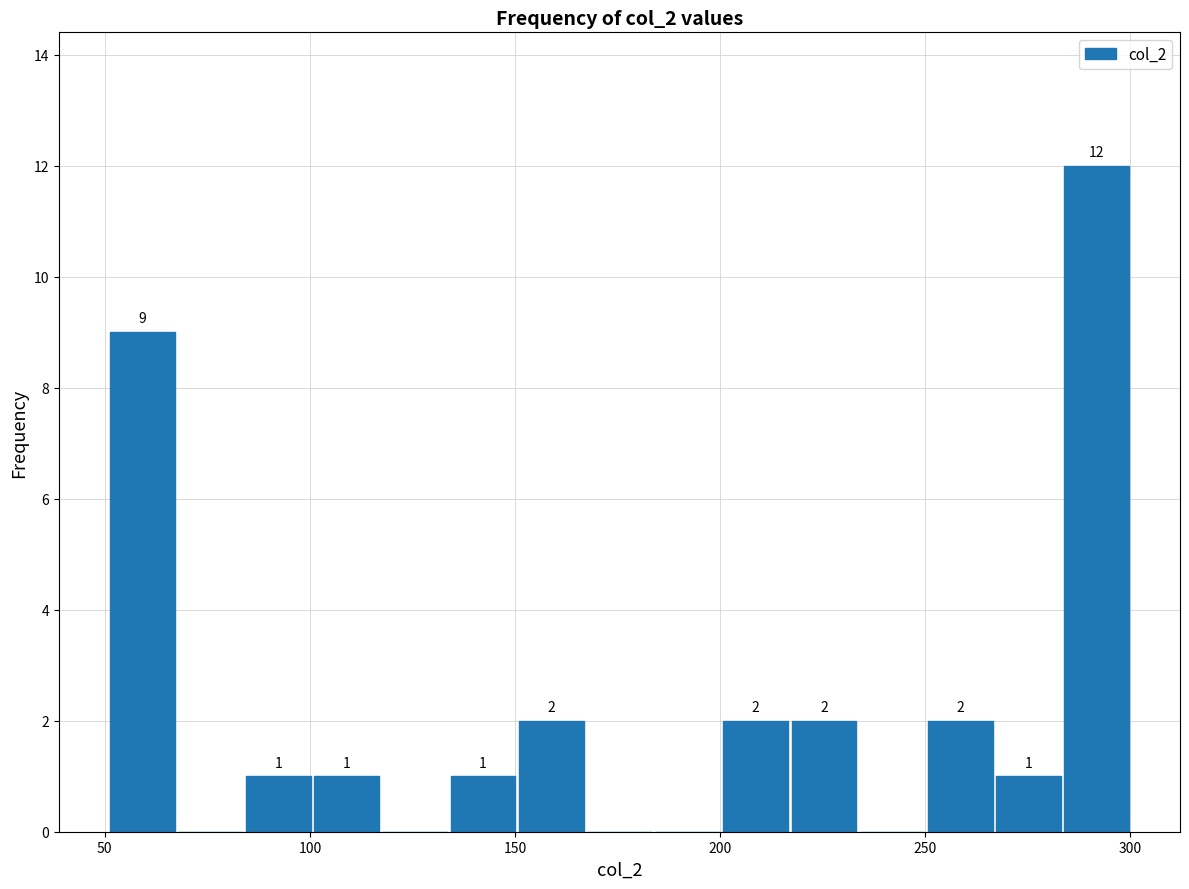

Read against the x-axis, roughly where is the centre of the tallest bar?

290